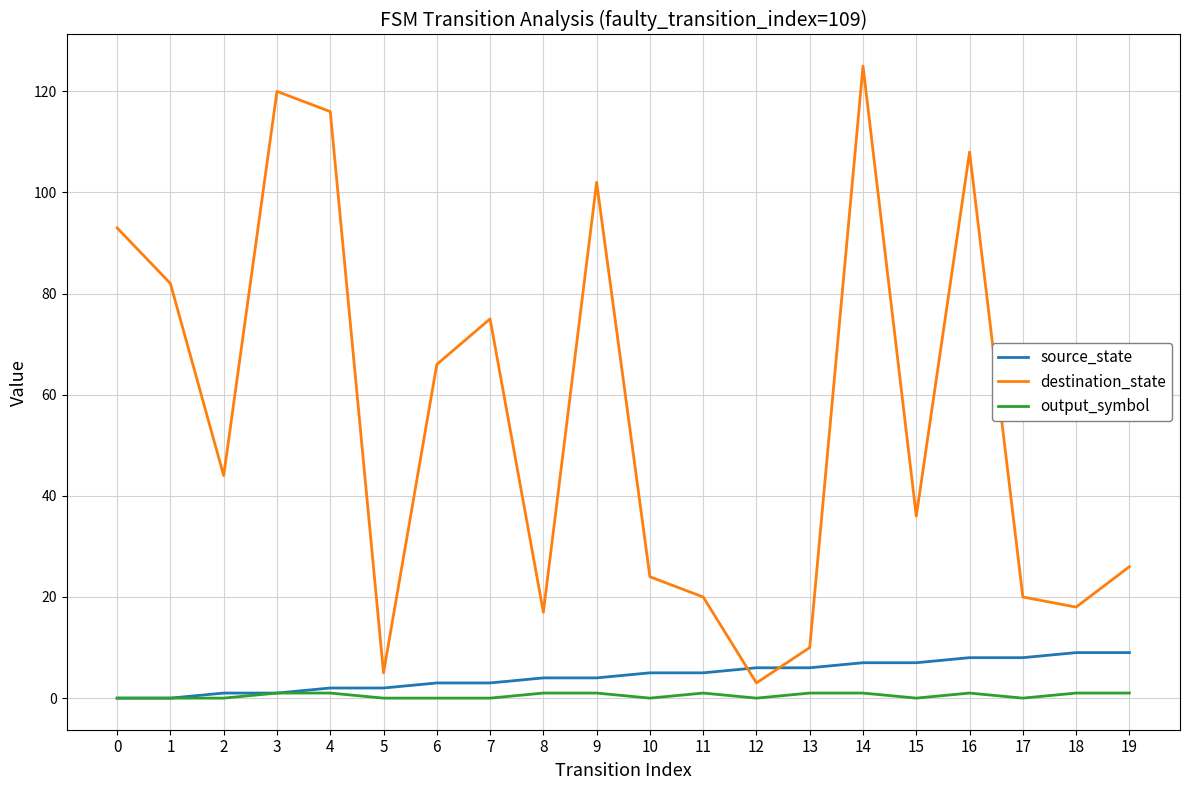

Rank the series by their maximum value, from highest to lowest.

destination_state, source_state, output_symbol